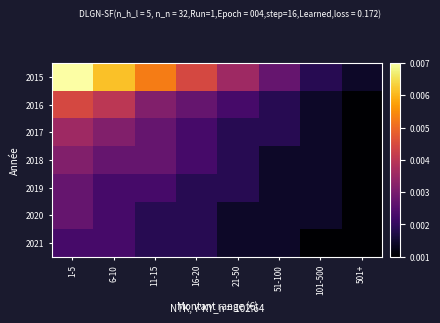

Between 16-20 and 21-50, which is larger?

16-20